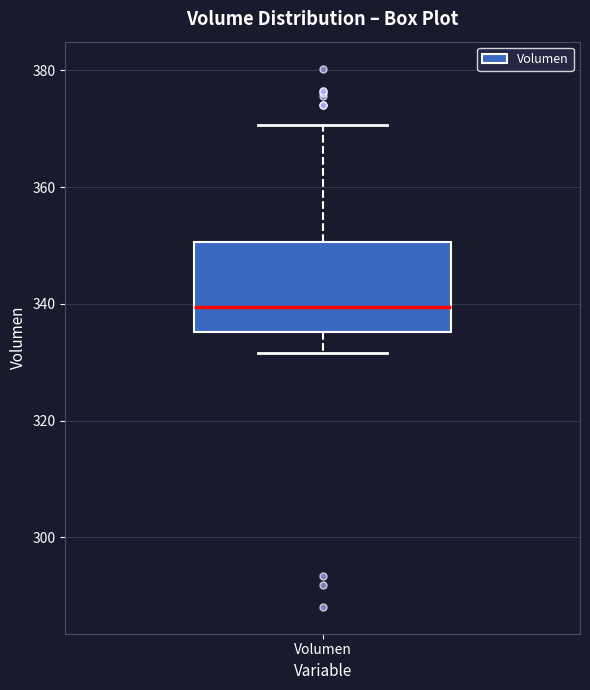

Read this box plot against the y-axis: the position of the median line, the range covered by the box, and the ends of both whiskers. The values are not printed on the chart, so give them approximately, as read against the axis.

median 340, box 336 to 350, whiskers 332 to 370